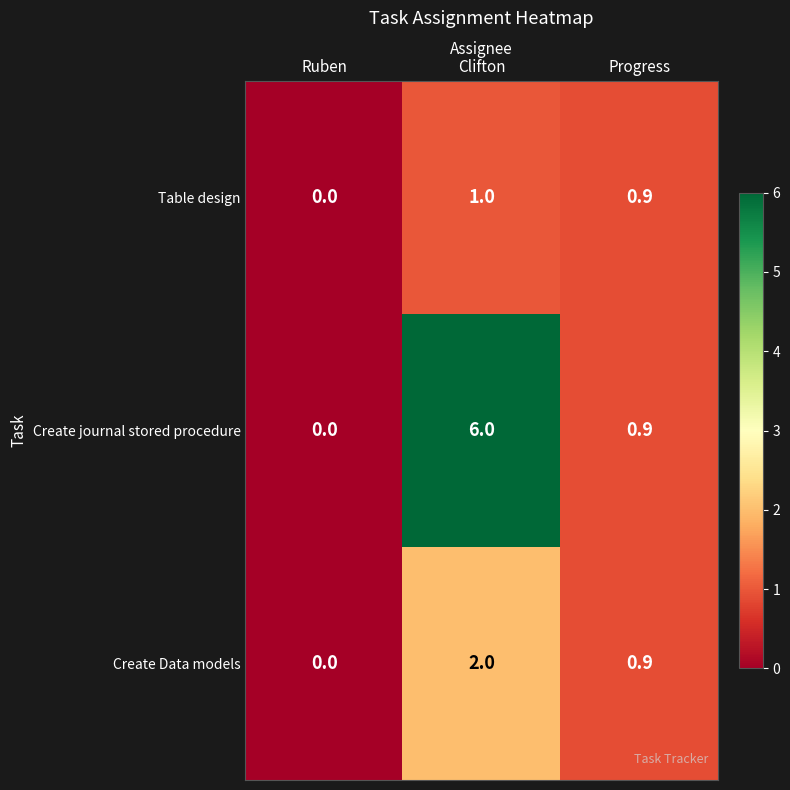

What is the difference between the Create journal stored procedure values at Ruben and Progress?

0.9